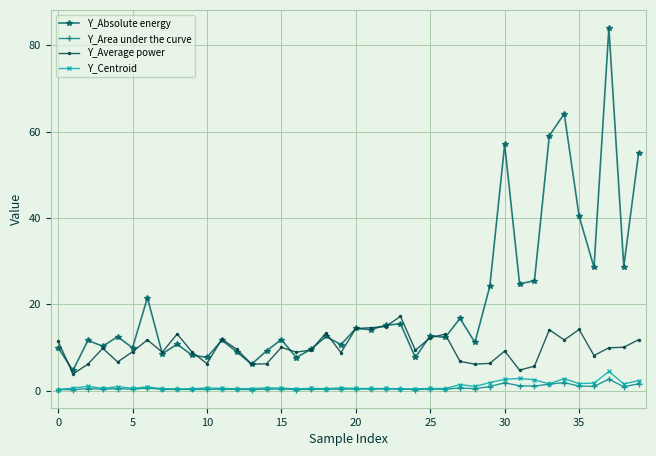

True or false: Y_Centroid has more than 1 points higher than both neighbors.

True